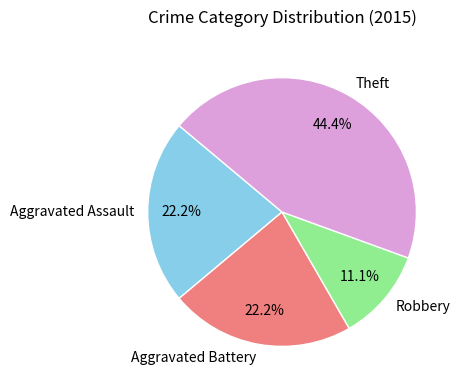

To the nearest percent, what percentage of the pie is Aggravated Battery?

22%